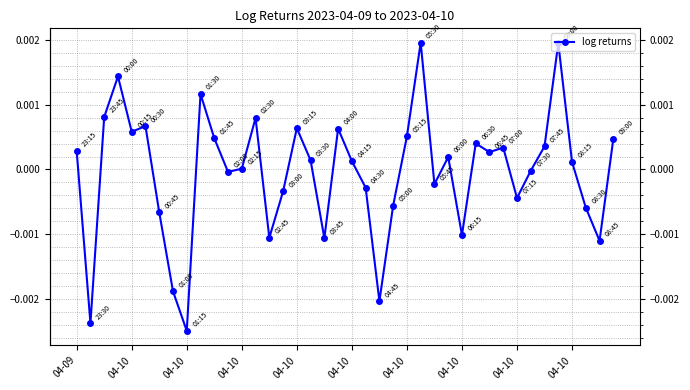

True or false: the data has more than 1 interior local peaks.

True